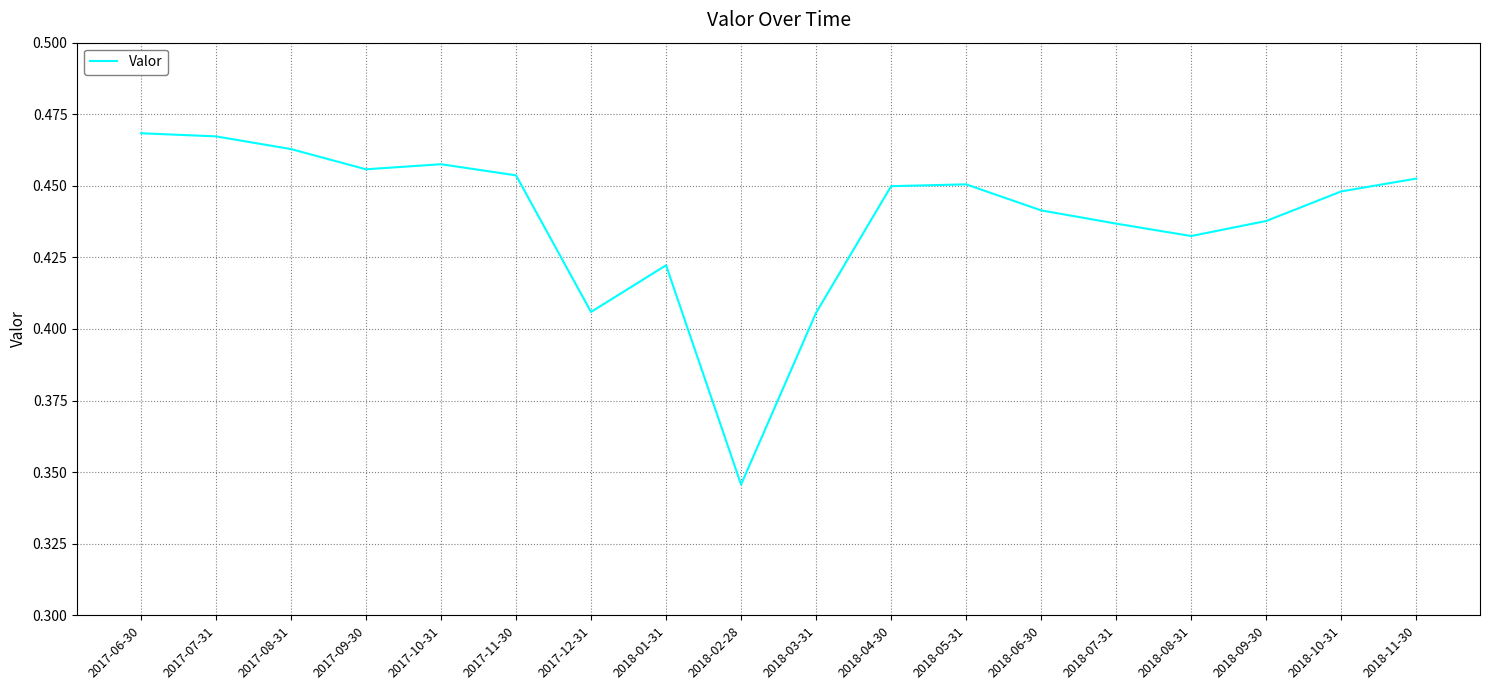

How many lines are shown in the chart?

1